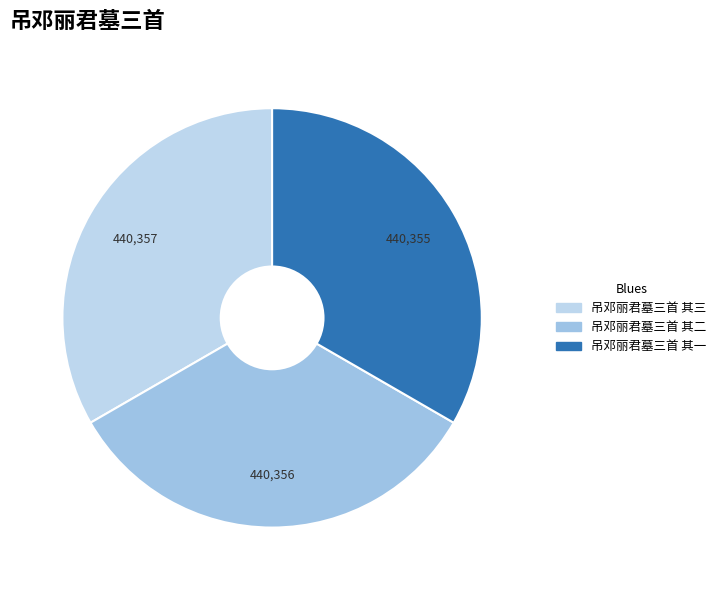

Approximately how many times larger is the value at 吊邓丽君墓三首 其二 compared to 吊邓丽君墓三首 其三?

1.0